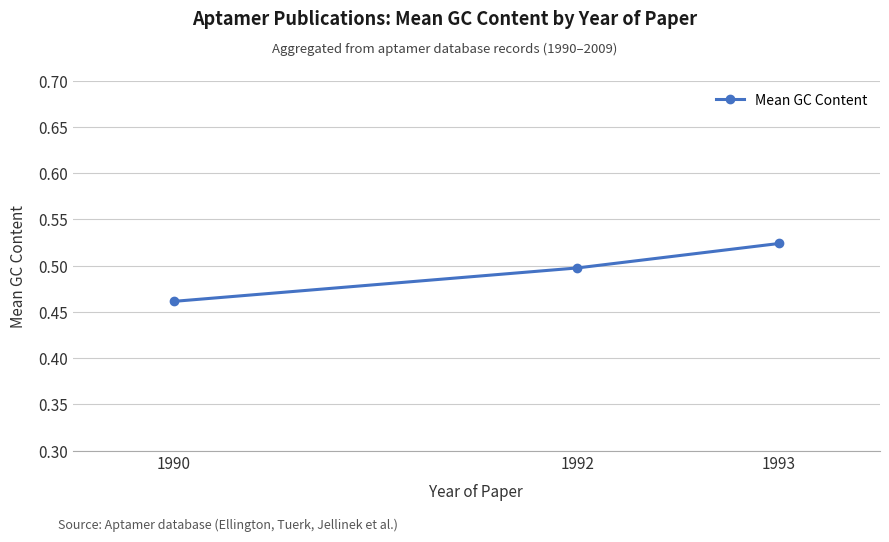

How many lines are shown in the chart?

1